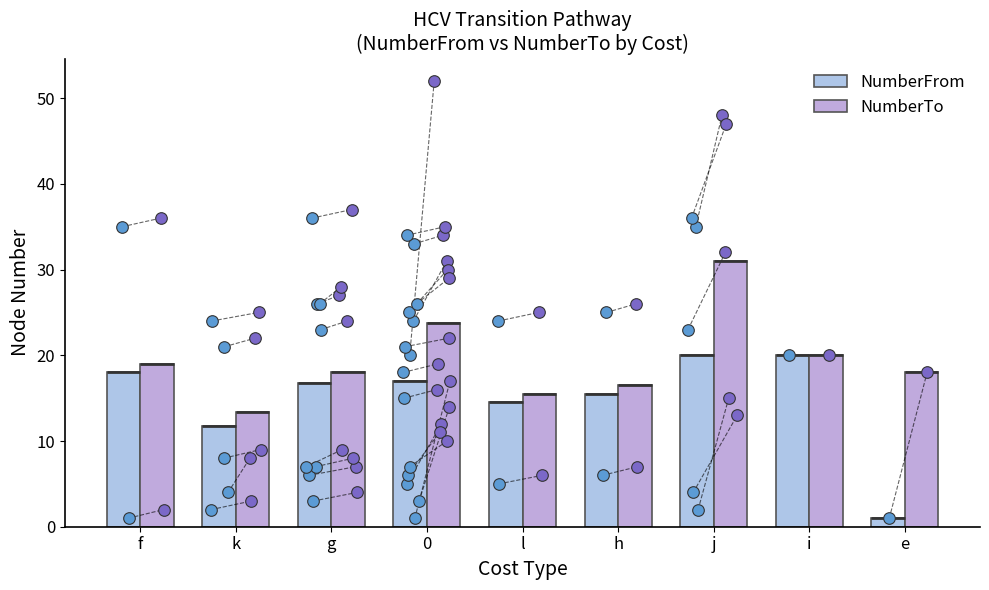

What are all the series names shown in the legend?

NumberFrom, NumberTo